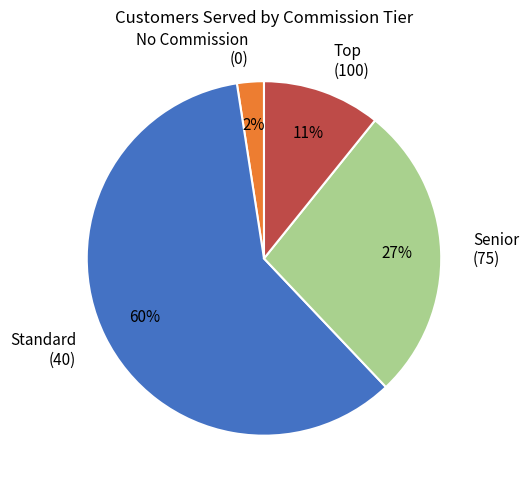

Count the number of slices in the pie.

4